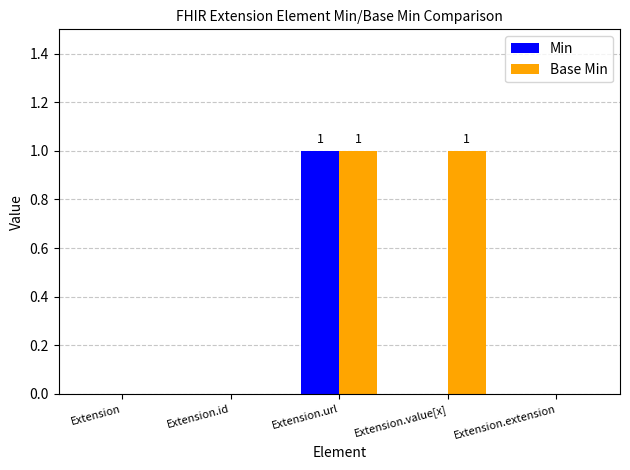

Which series has the largest total across all categories?

Base Min